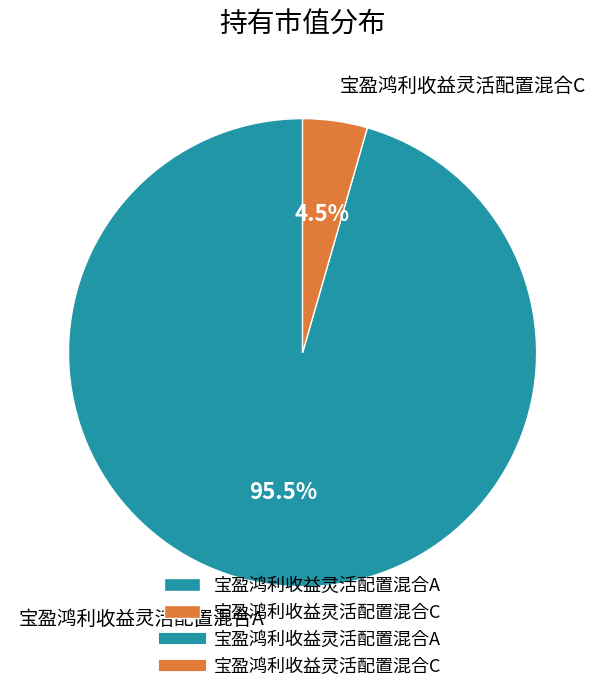

To the nearest percent, what is the difference between the largest and smallest slice percentages?

91%